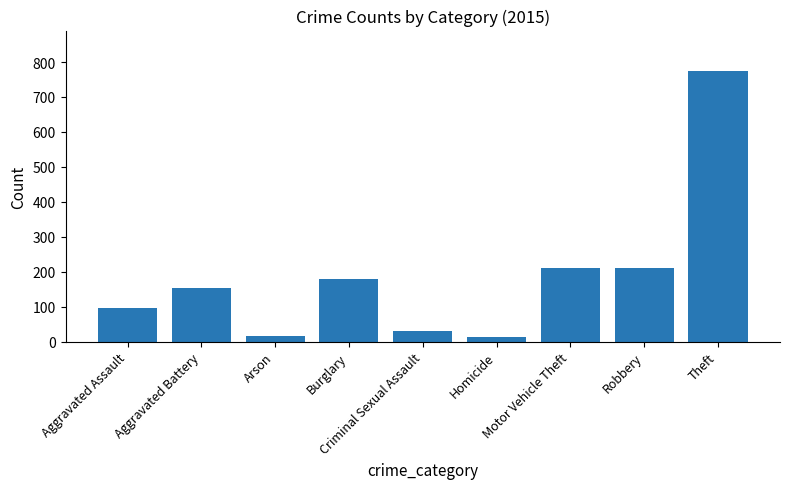

What is the value of the 2nd bar from the left?

154